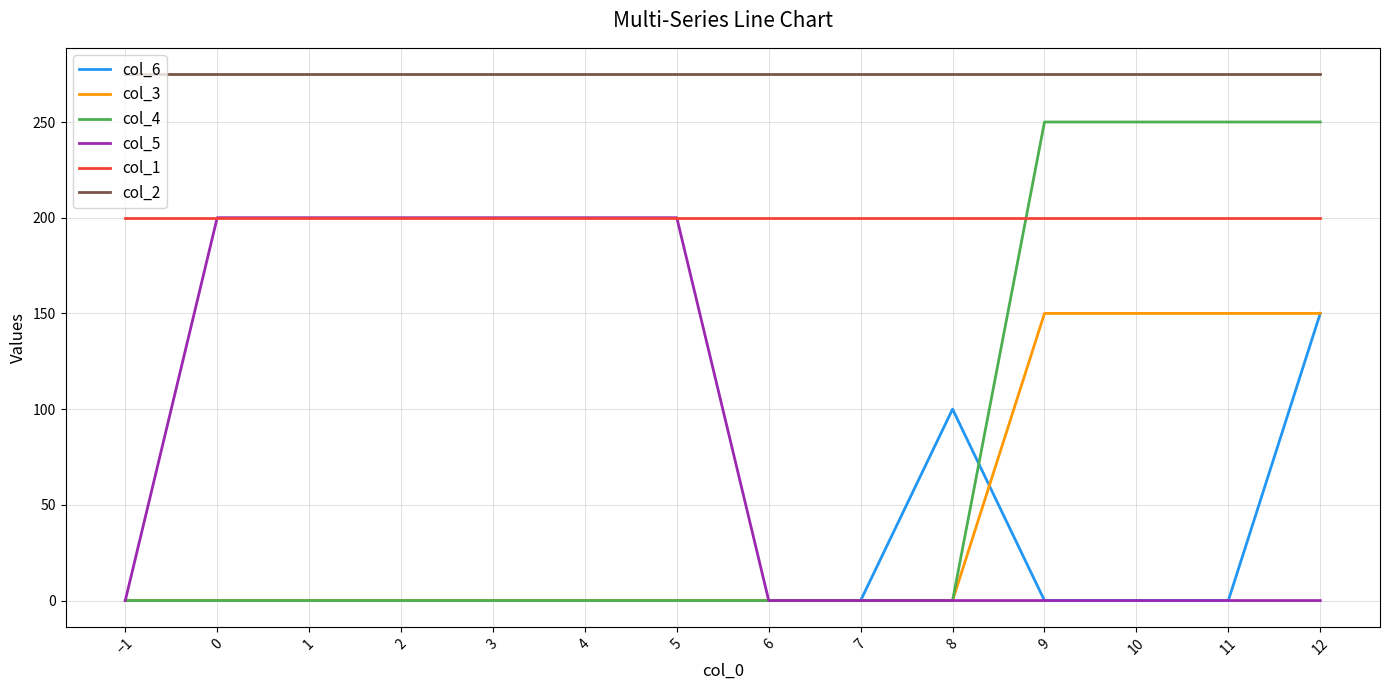

Reading left to right, list all the values displayed in this chart.

col_6: 0	0	0	0	0	0	0	0	0	100	0	0	0	150
col_3: 0	0	0	0	0	0	0	0	0	0	150	150	150	150
col_4: 0	0	0	0	0	0	0	0	0	0	250	250	250	250
col_5: 0	200	200	200	200	200	200	0	0	0	0	0	0	0
col_1: 200	200	200	200	200	200	200	200	200	200	200	200	200	200
col_2: 275	275	275	275	275	275	275	275	275	275	275	275	275	275